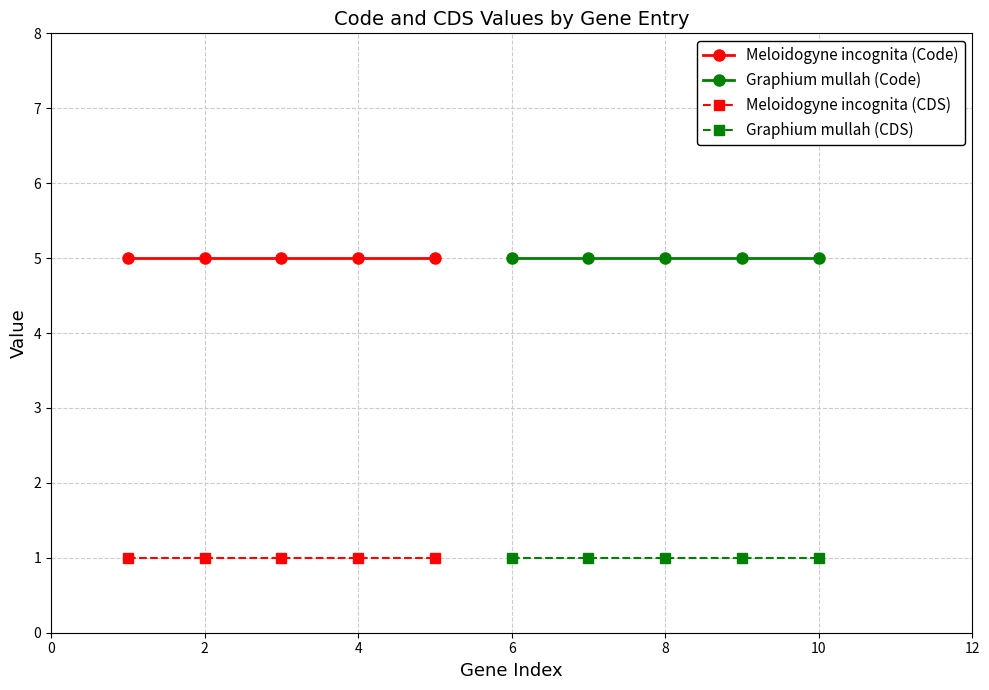

What are all the series names shown in the legend?

Meloidogyne incognita (Code), Graphium mullah (Code), Meloidogyne incognita (CDS), Graphium mullah (CDS)